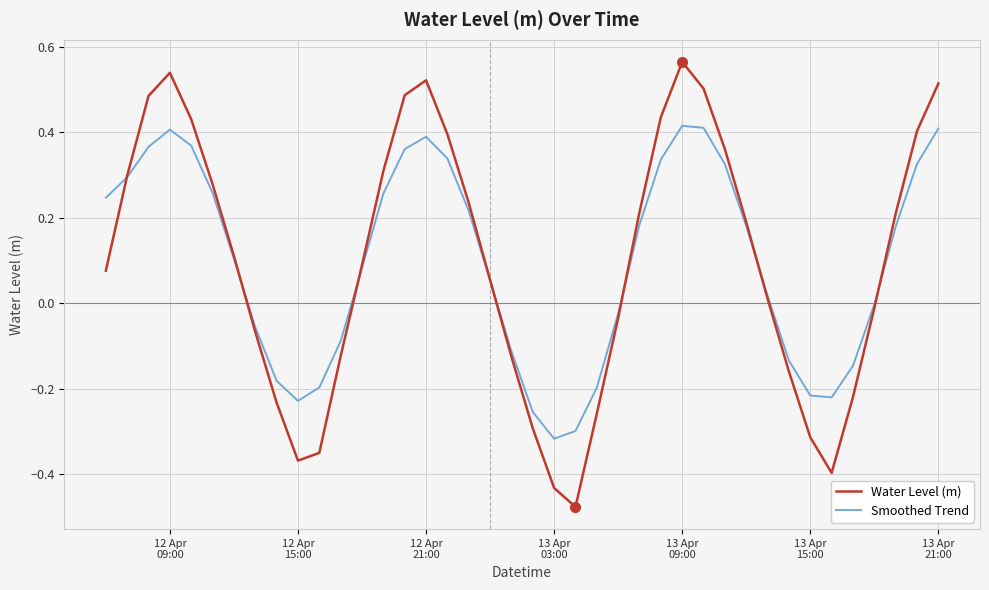

Rank the series by their maximum value, from lowest to highest.

Smoothed Trend, Water Level (m)